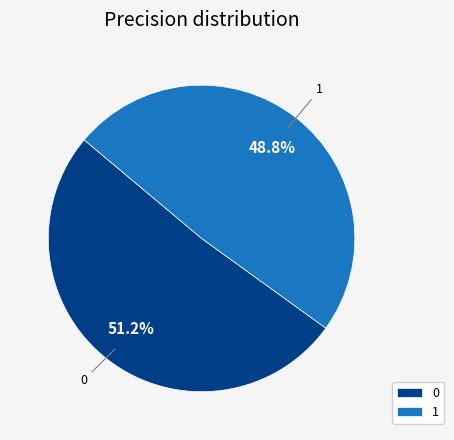

The 0 slice represents 51% of the pie. True or false?

True